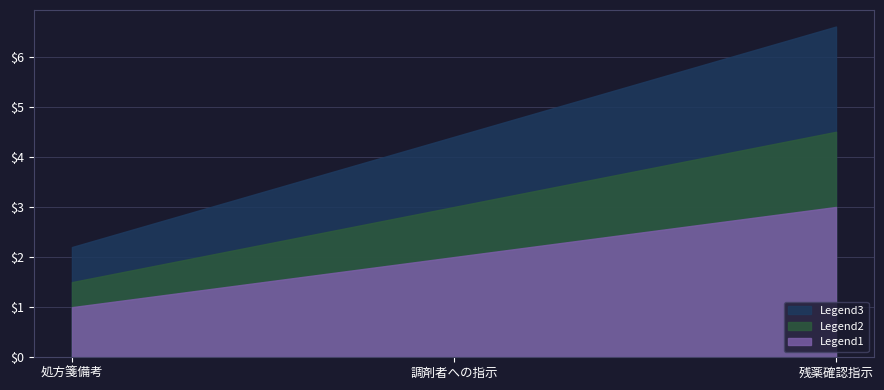

Between 残薬確認指示 and 調剤者への指示, which is larger?

残薬確認指示